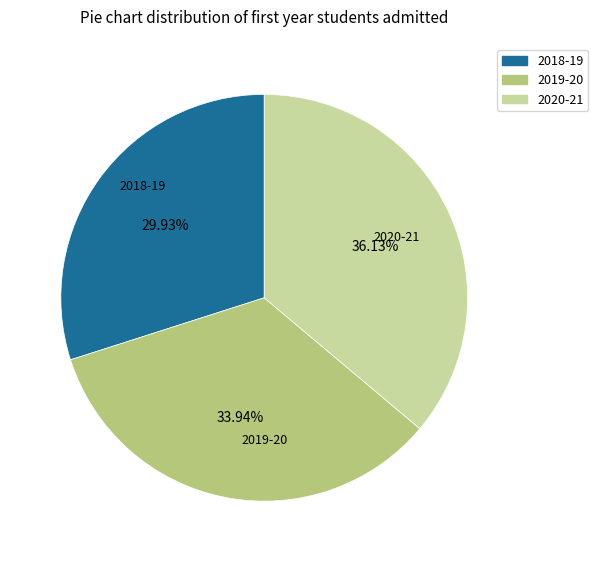

To the nearest percent, what portion does 2018-19 represent?

30%